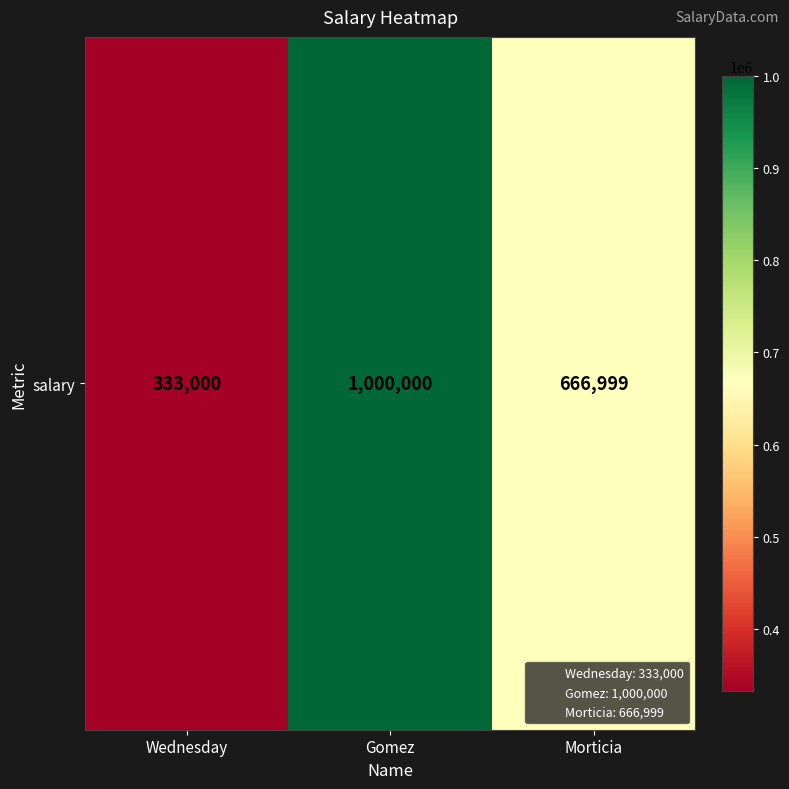

Count the number of categories in the chart.

3